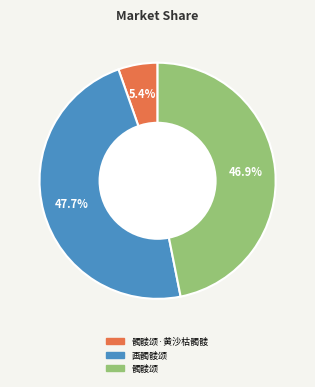

Is there a majority slice in this chart?

No